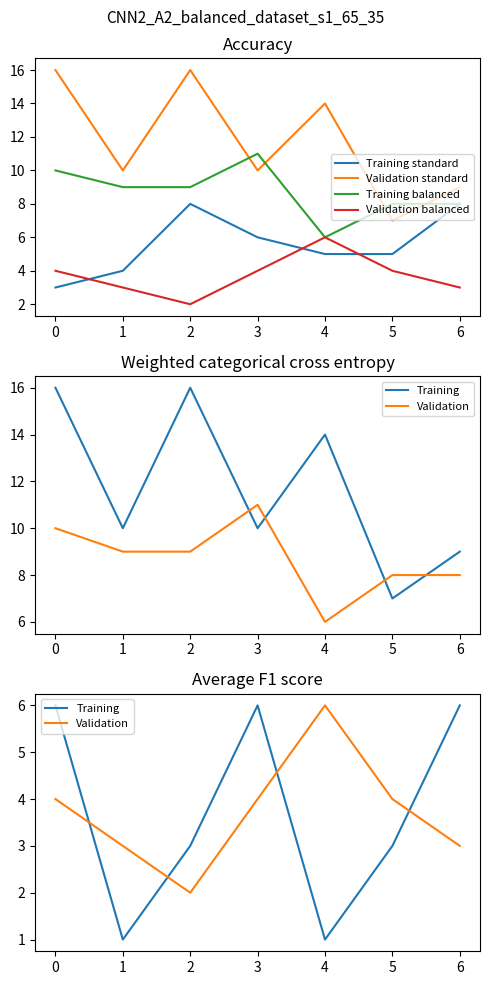

Count the Training standard values in the range 4 to 8.

6